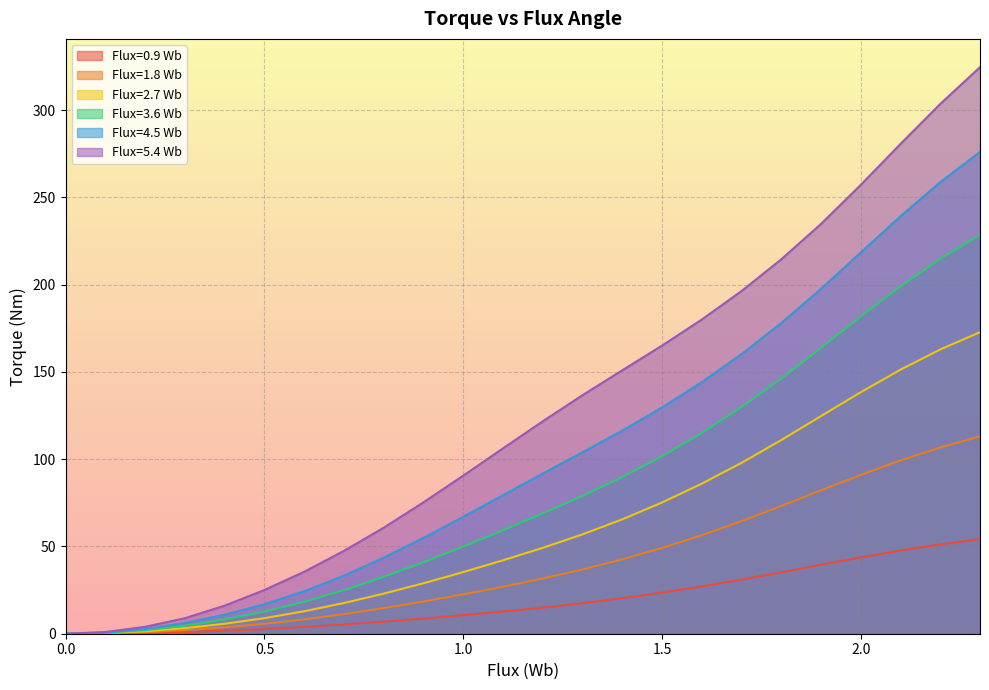

What is the label of the 11th point from the right?

1.3